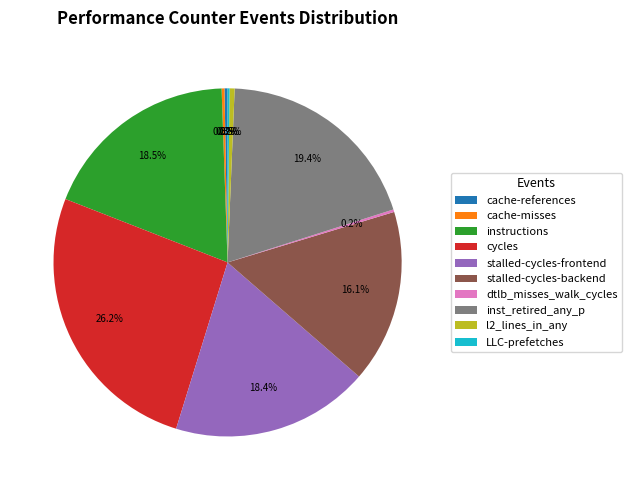

To the nearest percent, what is the difference between the cache-references and cycles slice percentages?

26%